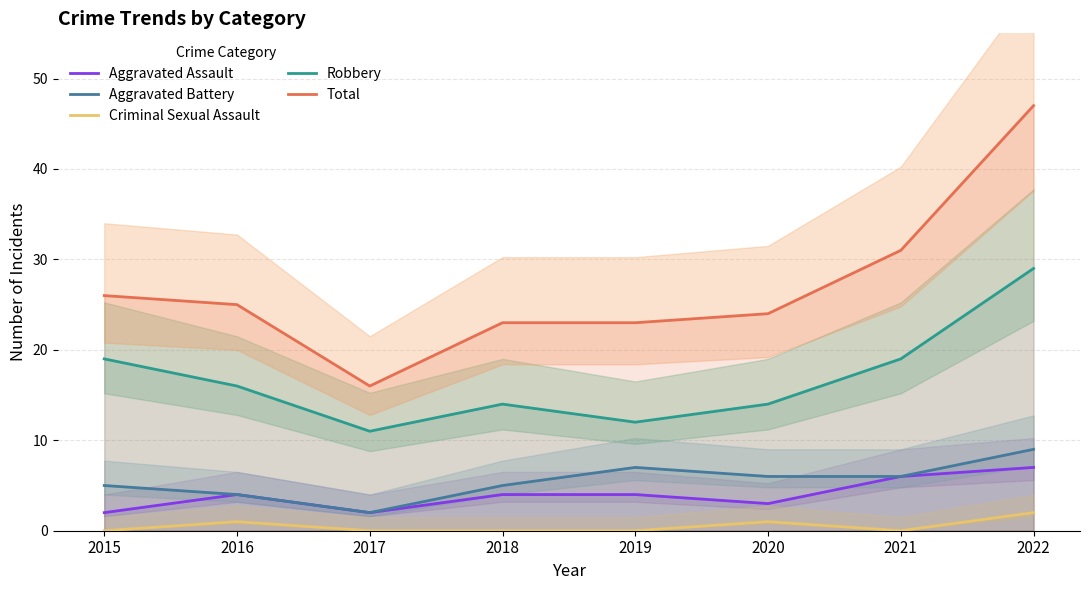

True or false: Total has a value of 7 at 2016.

False